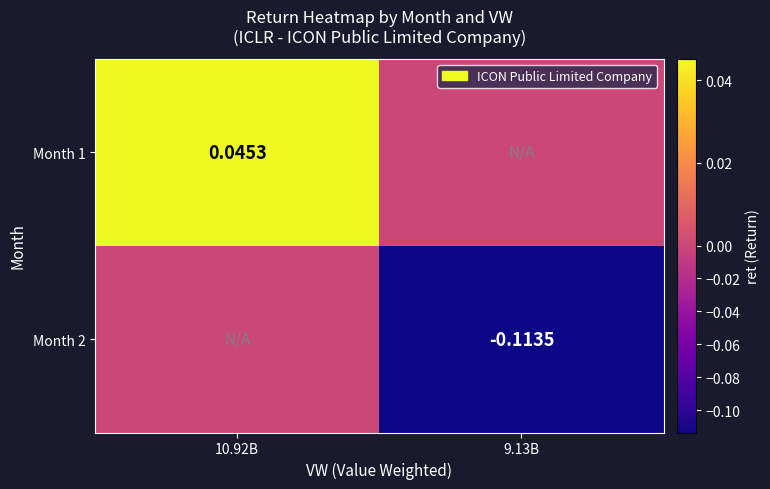

Is the value of Month 2 at 9.13B greater than the value of Month 1 at 10.92B?

No